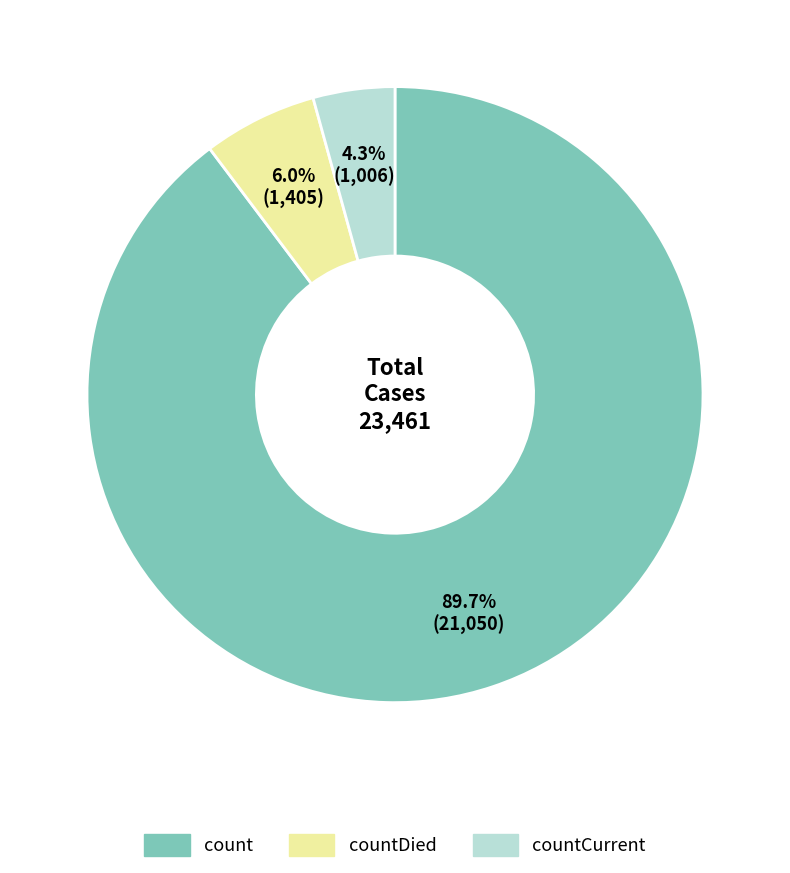

What percentage do countDied and count together represent?

95.7%